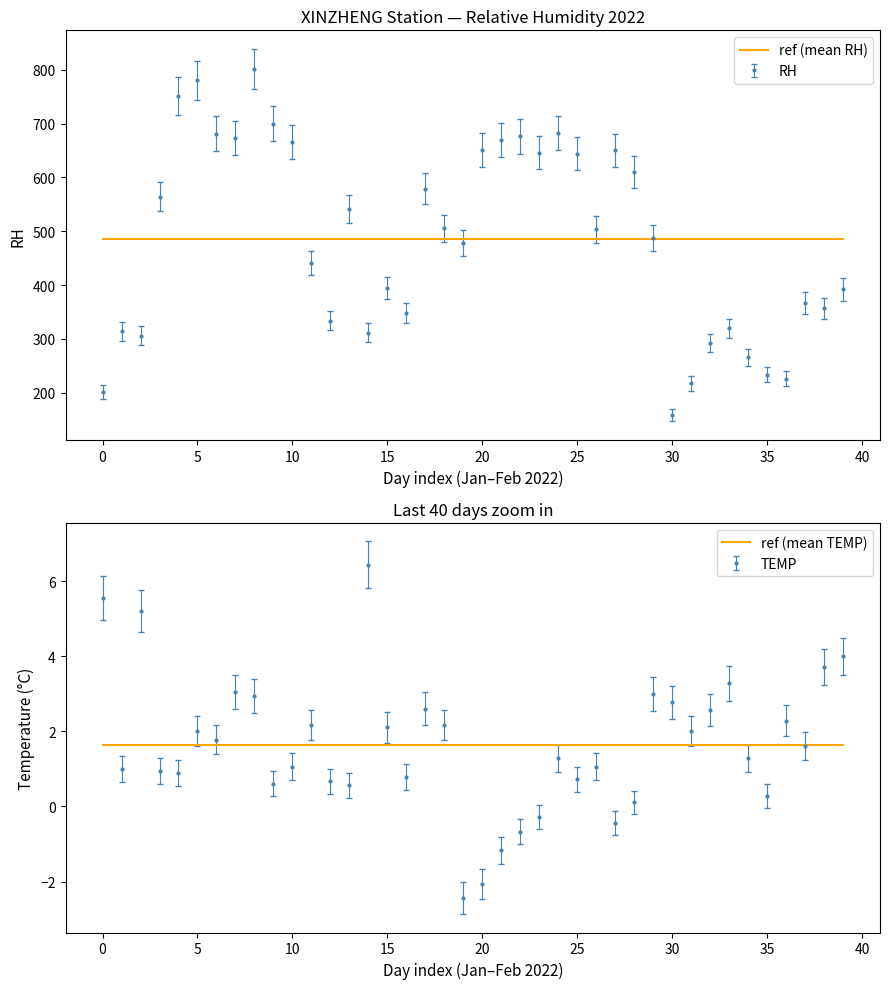

What is the lowest value of the ref (mean RH) series?

485.5